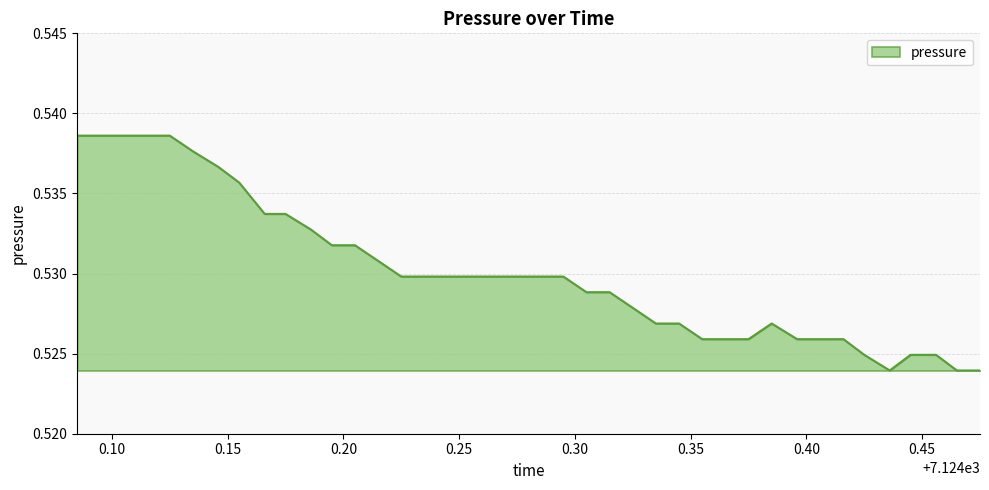

How many interior local peaks (higher than both neighbors) does the data have?

1